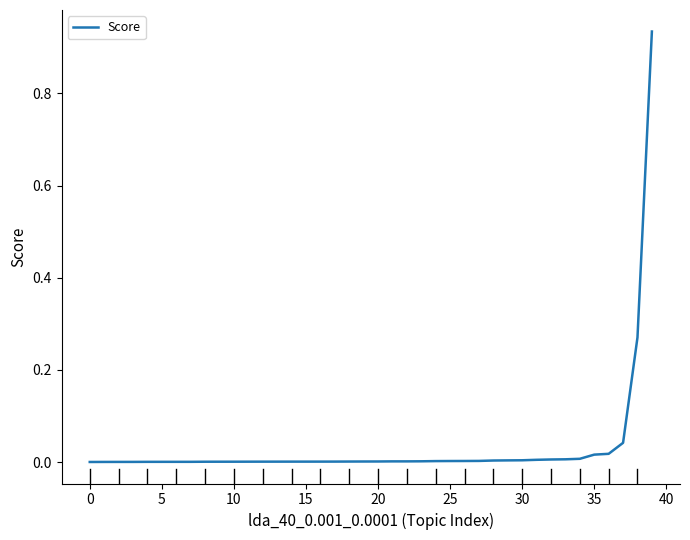

Does the chart have visible grid lines?

No